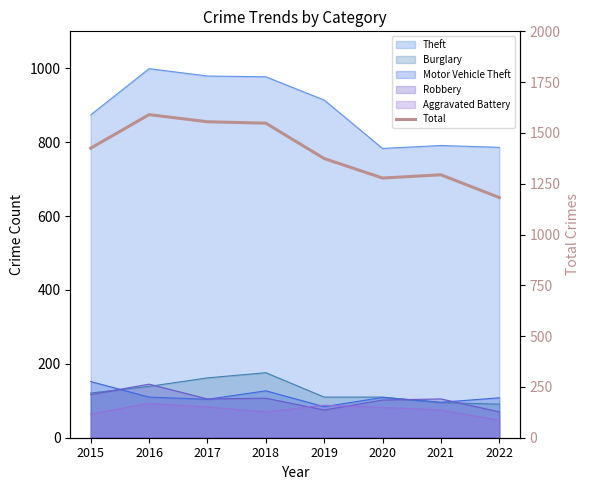

Rank the categories by value from highest to lowest.

2016, 2017, 2018, 2015, 2019, 2021, 2020, 2022